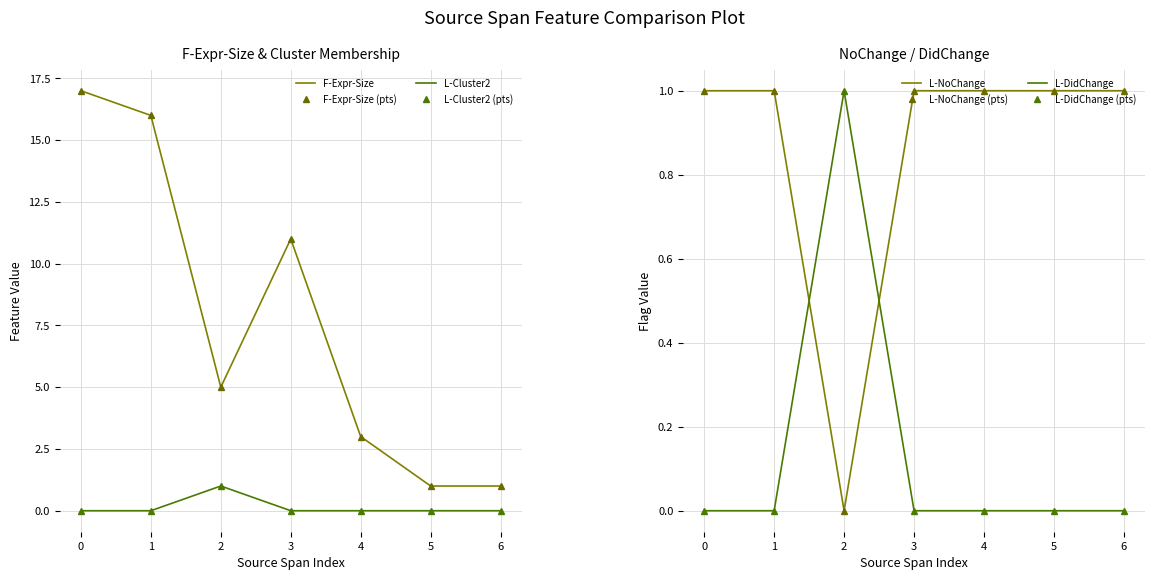

True or false: L-DidChange has a value of 0 at 0.

False